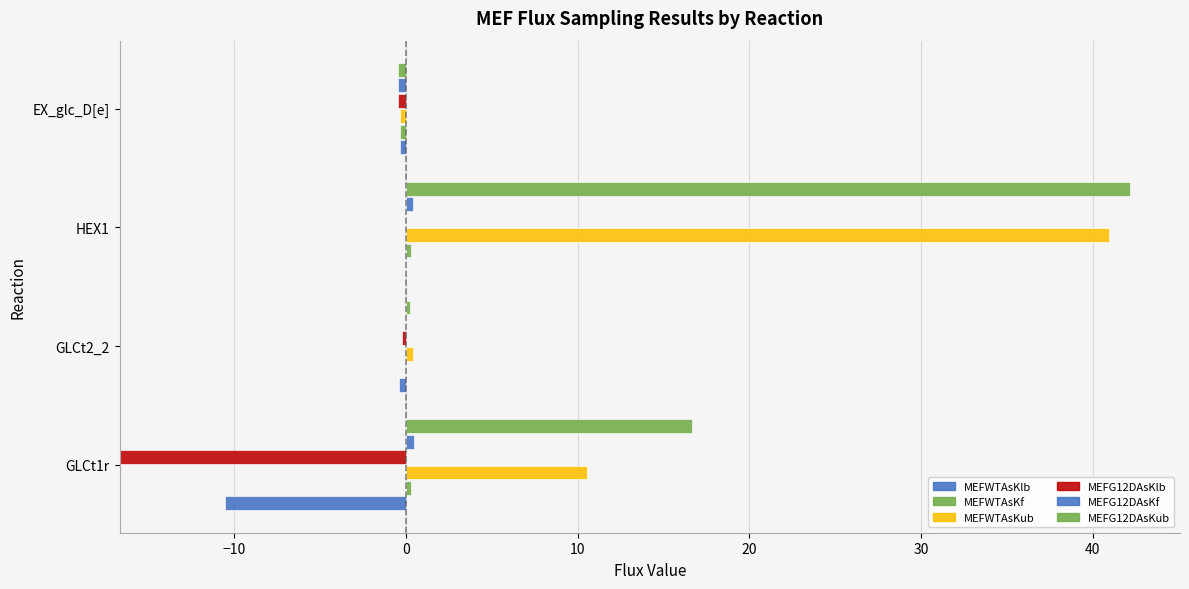

Is the value of MEFG12DAsKlb at −20 greater than the value of MEFG12DAsKub at 10?

Yes